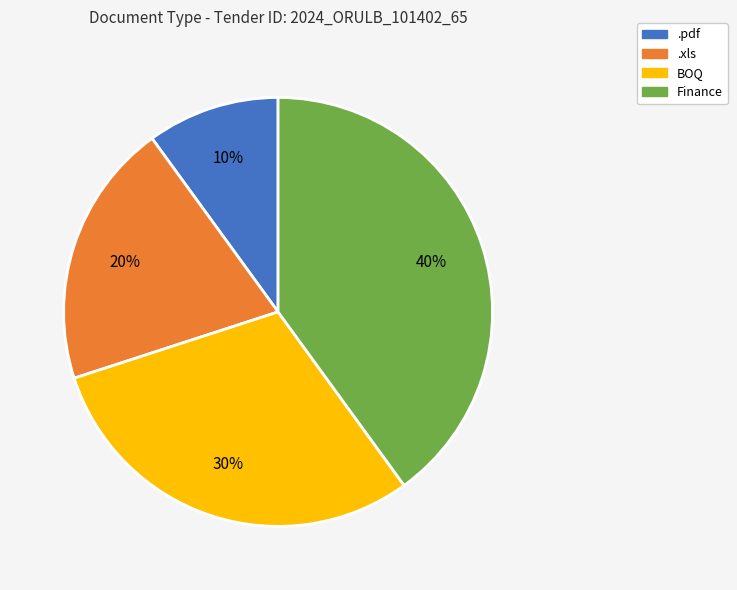

True or false: .pdf accounts for 10% of the total.

True